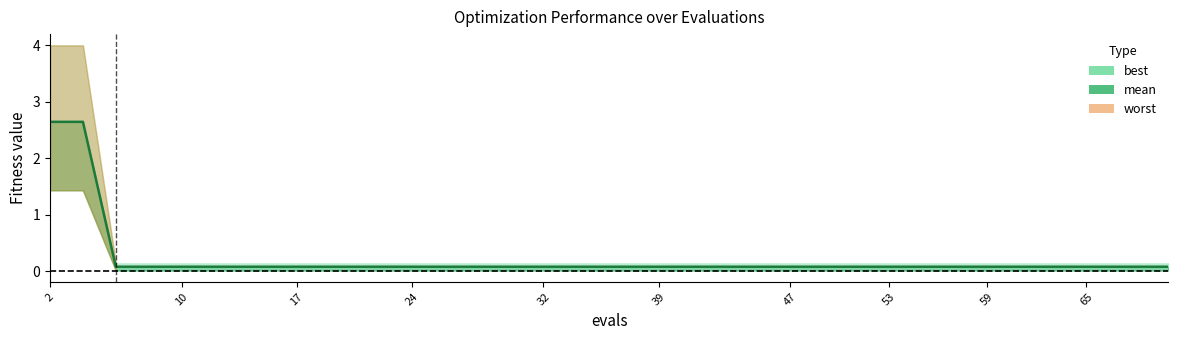

What is the label of the 6th point from the left?

39